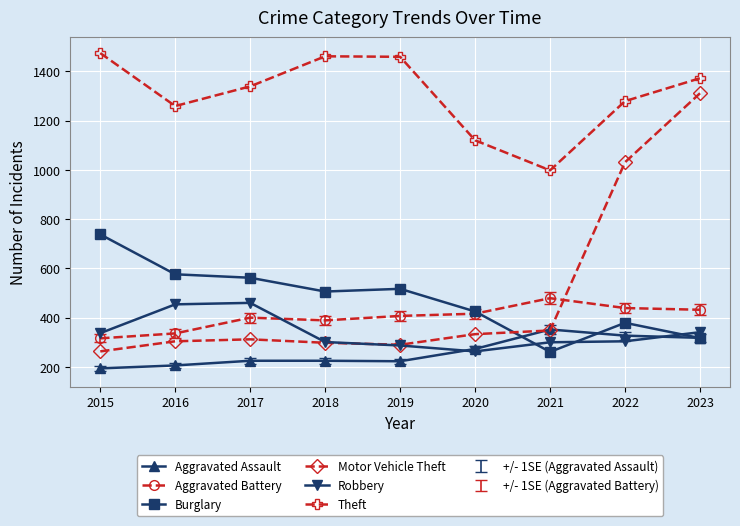

The Burglary series shows 1005 at 2017. True or false?

False